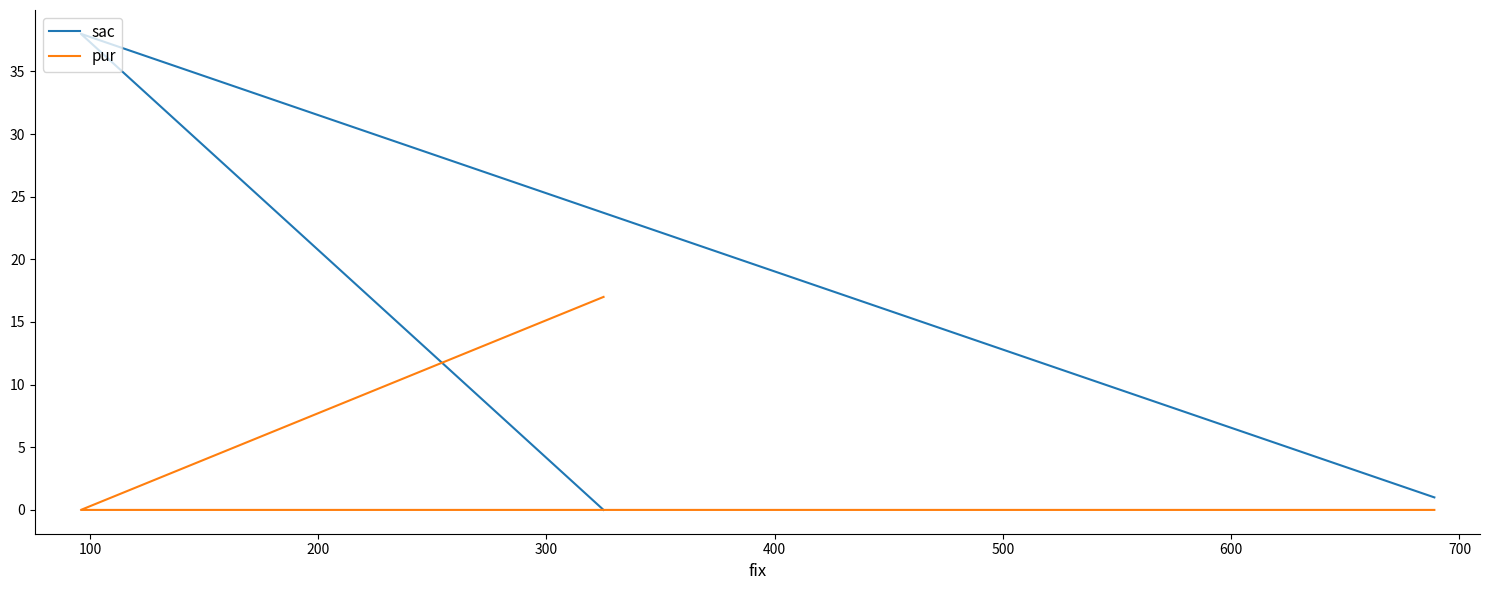

Is it true that sac equals 12 at 200?

False